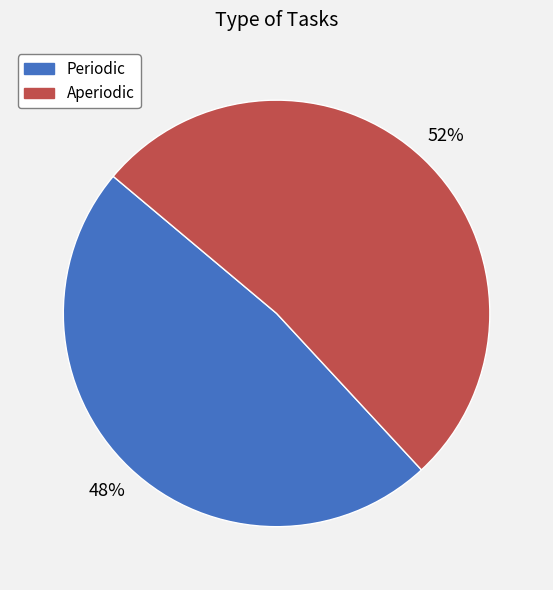

What is the majority slice?

Aperiodic